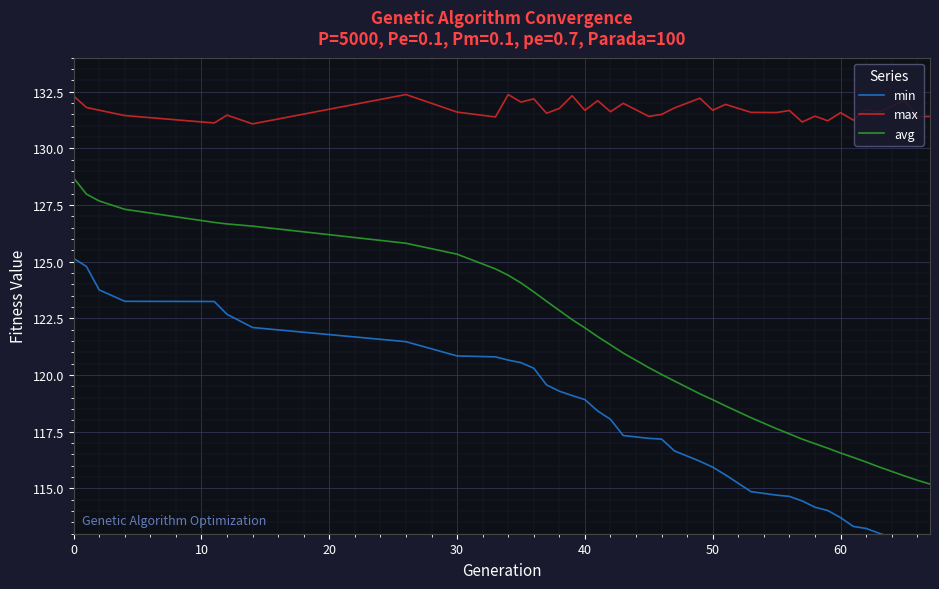

True or false: max and avg cross at least once.

False